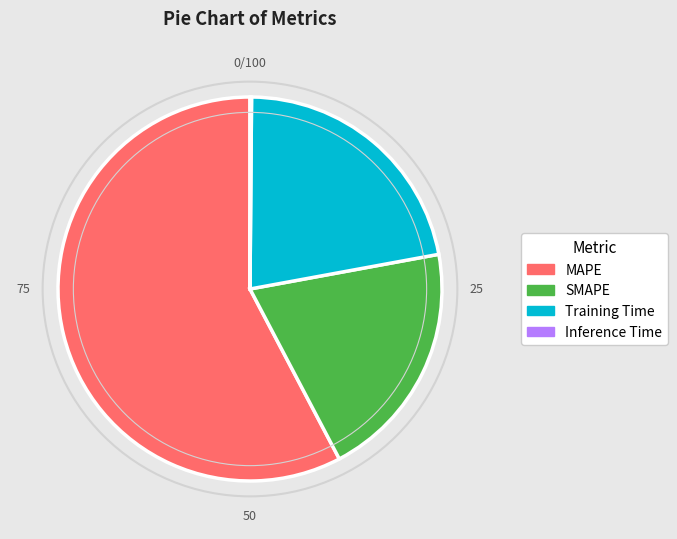

Which category has the biggest portion of the pie?

MAPE